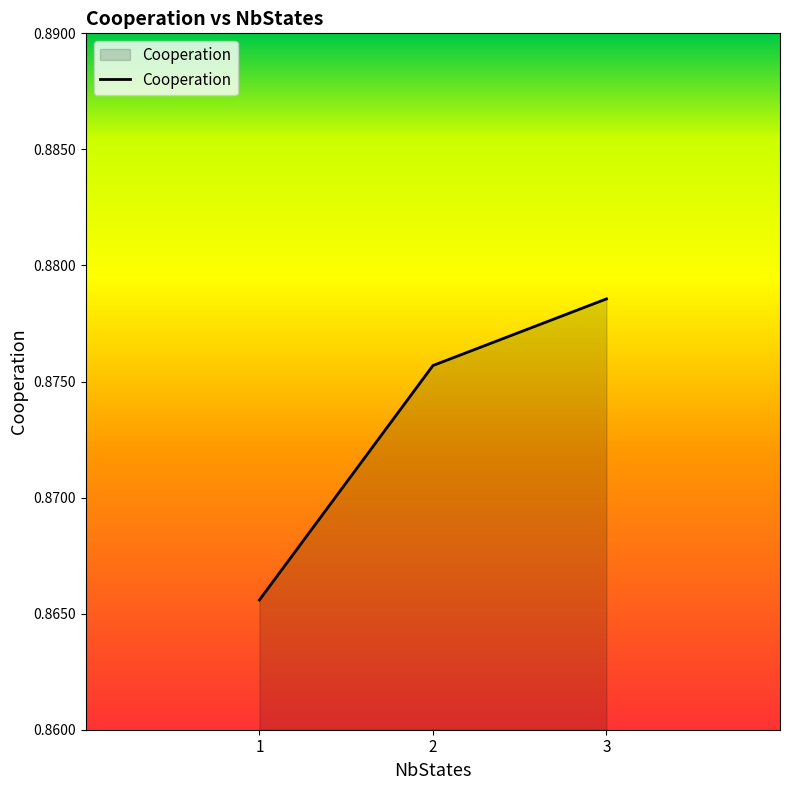

Rank the categories by value from highest to lowest.

3, 2, 1